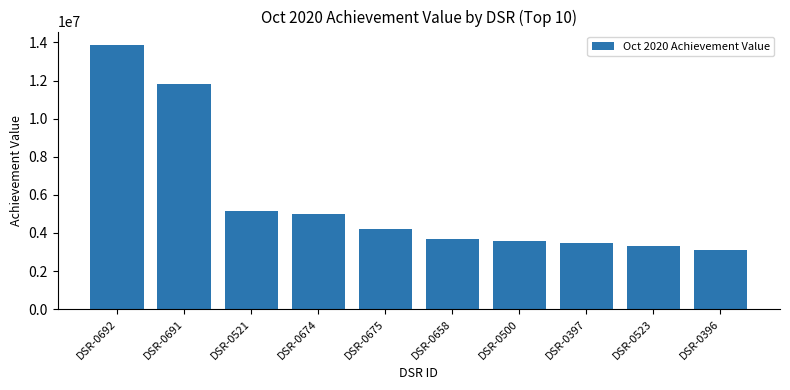

What is the approximate value at DSR-0523, to the nearest 10?

3292790